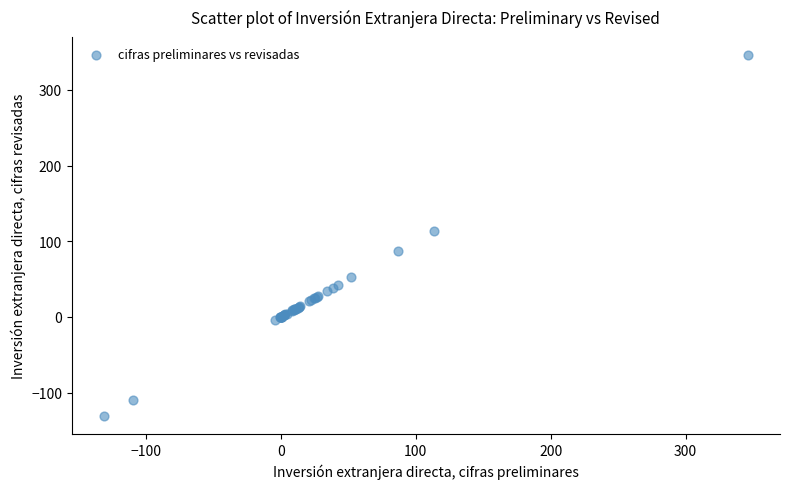

What Y value in the scatter plot is closest to 107?

113.8